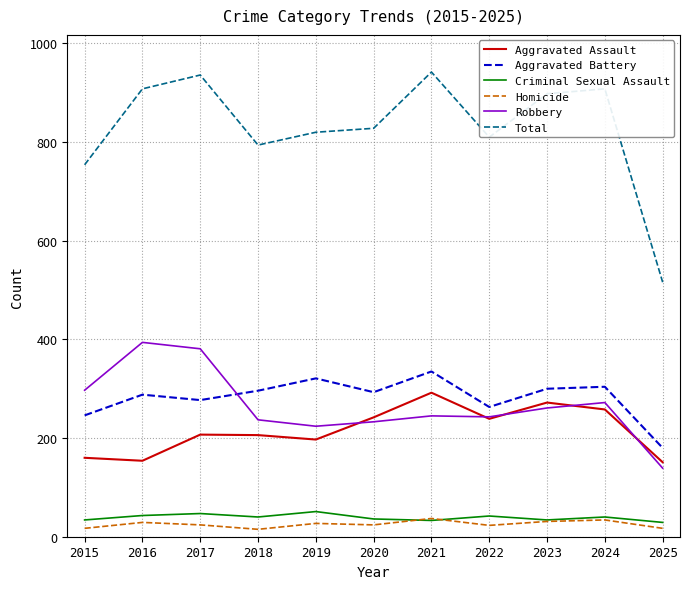

True or false: Criminal Sexual Assault has a value of 51 at 2019.

True